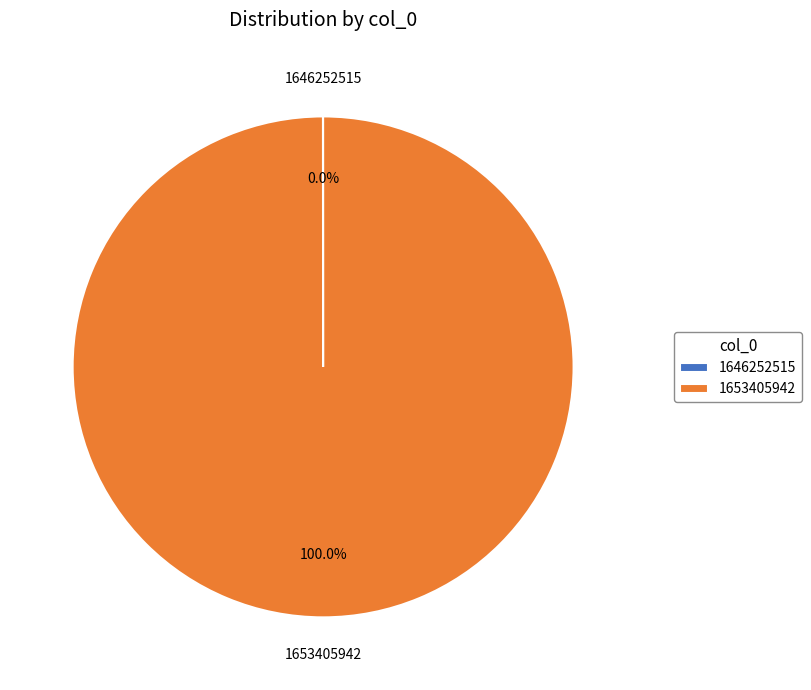

What is the largest slice in the pie chart?

1653405942